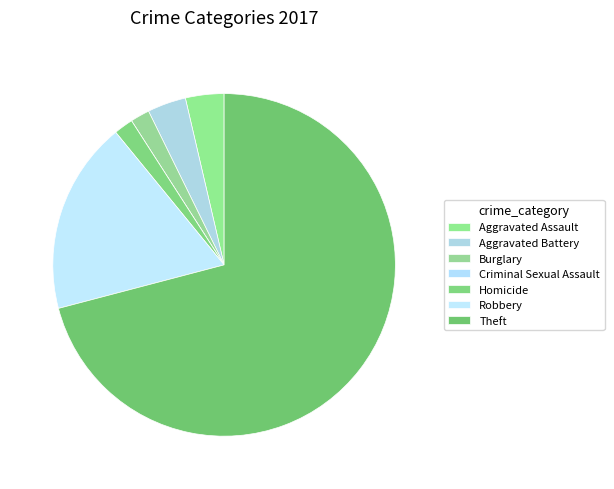

How many segments does this pie chart have?

7